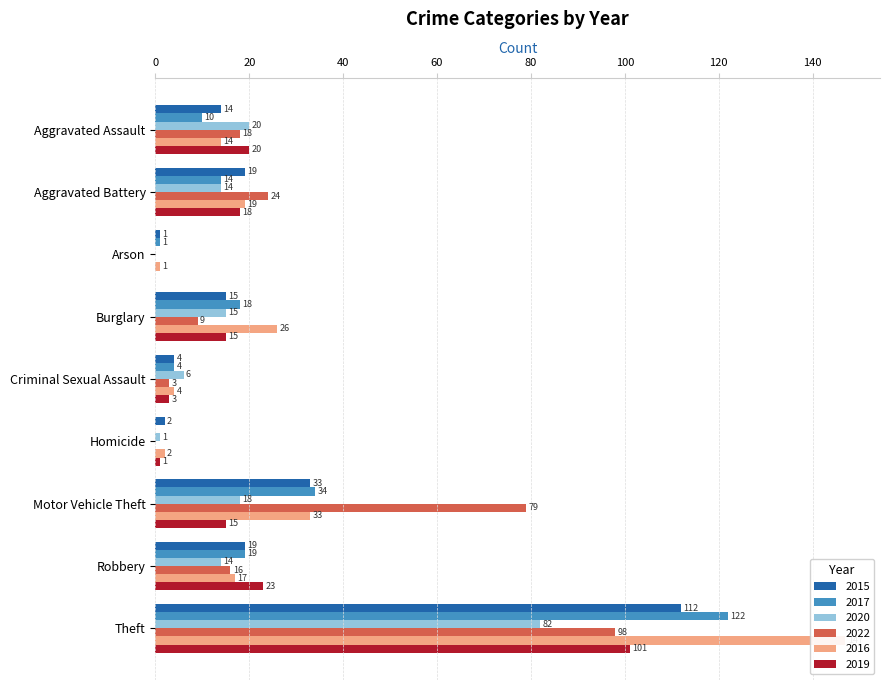

Reading left to right, what are all the values shown in this chart?

2015: Aggravated Assault=14	Aggravated Battery=19	Arson=1	Burglary=15	Criminal Sexual Assault=4	Homicide=2	Motor Vehicle Theft=33	Robbery=19	Theft=112
2017: Aggravated Assault=10	Aggravated Battery=14	Arson=1	Burglary=18	Criminal Sexual Assault=4	Homicide=0	Motor Vehicle Theft=34	Robbery=19	Theft=122
2020: Aggravated Assault=20	Aggravated Battery=14	Arson=0	Burglary=15	Criminal Sexual Assault=6	Homicide=1	Motor Vehicle Theft=18	Robbery=14	Theft=82
2022: Aggravated Assault=18	Aggravated Battery=24	Arson=0	Burglary=9	Criminal Sexual Assault=3	Homicide=0	Motor Vehicle Theft=79	Robbery=16	Theft=98
2016: Aggravated Assault=14	Aggravated Battery=19	Arson=1	Burglary=26	Criminal Sexual Assault=4	Homicide=2	Motor Vehicle Theft=33	Robbery=17	Theft=147
2019: Aggravated Assault=20	Aggravated Battery=18	Arson=0	Burglary=15	Criminal Sexual Assault=3	Homicide=1	Motor Vehicle Theft=15	Robbery=23	Theft=101